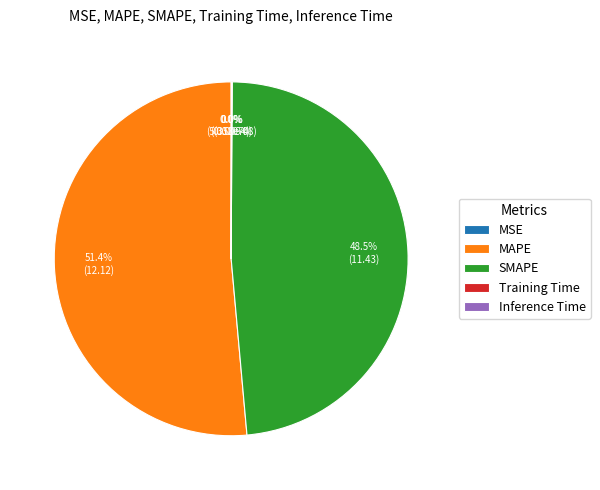

What is the smallest slice in the pie chart?

MSE